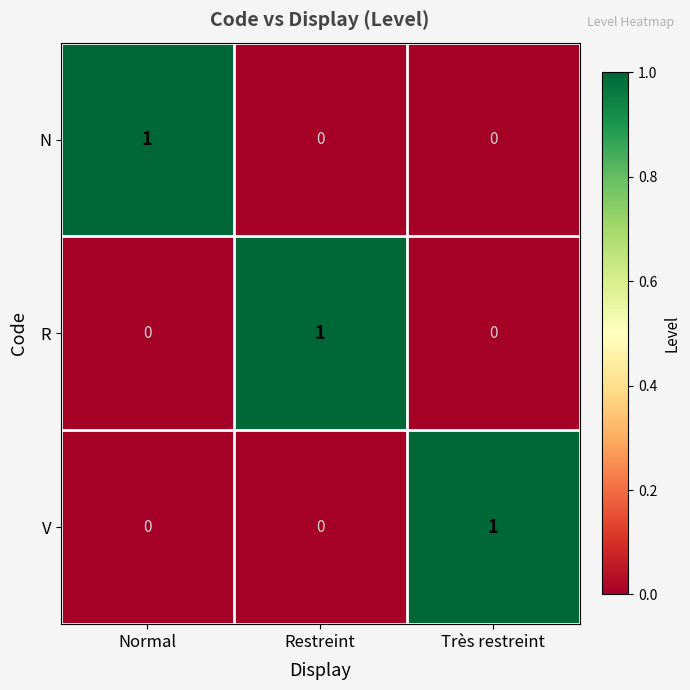

Reading left to right, what are all the values shown in this chart?

N: 1	0	0
R: 0	1	0
V: 0	0	1